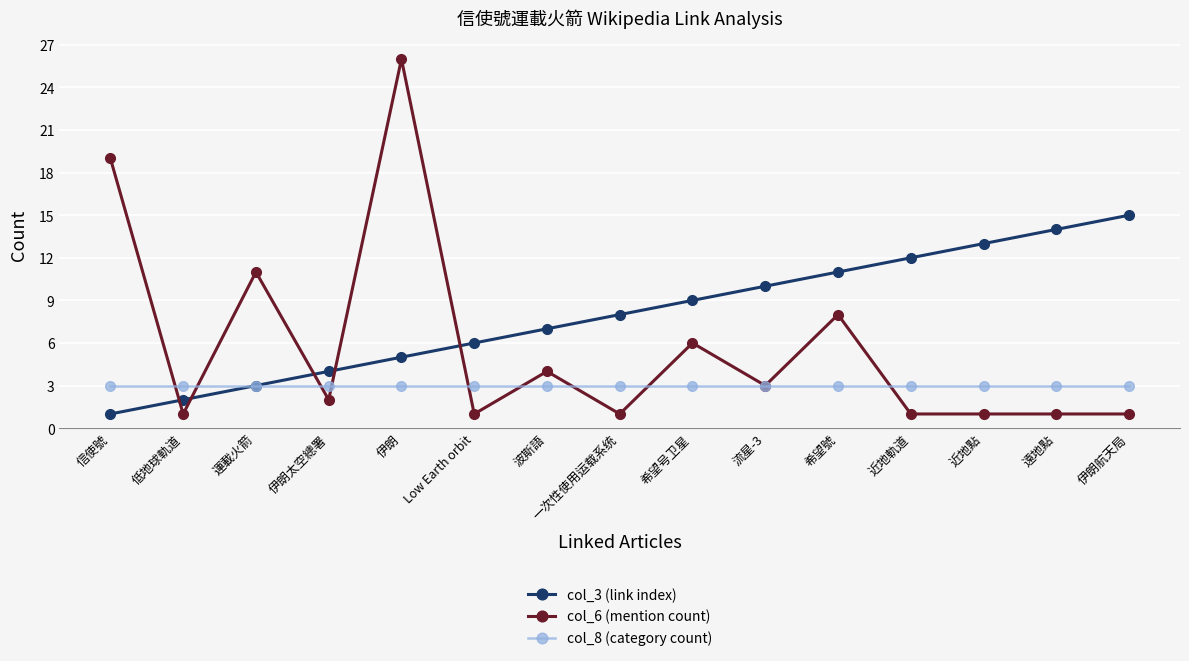

What is the label of the 10th point from the left?

流星-3